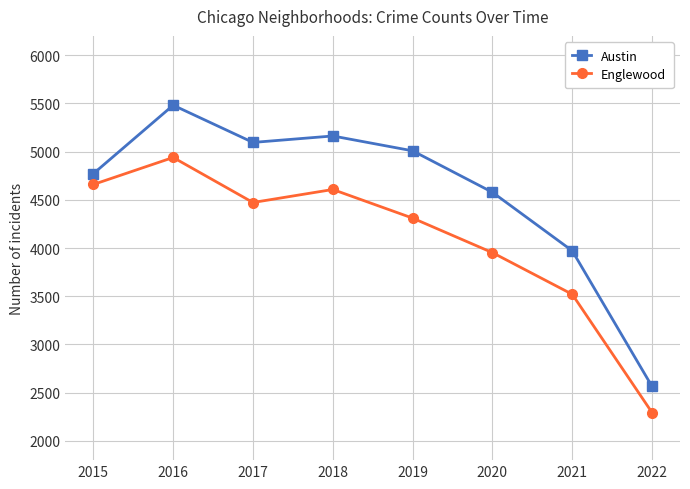

What is the minimum value shown in the chart?

2293